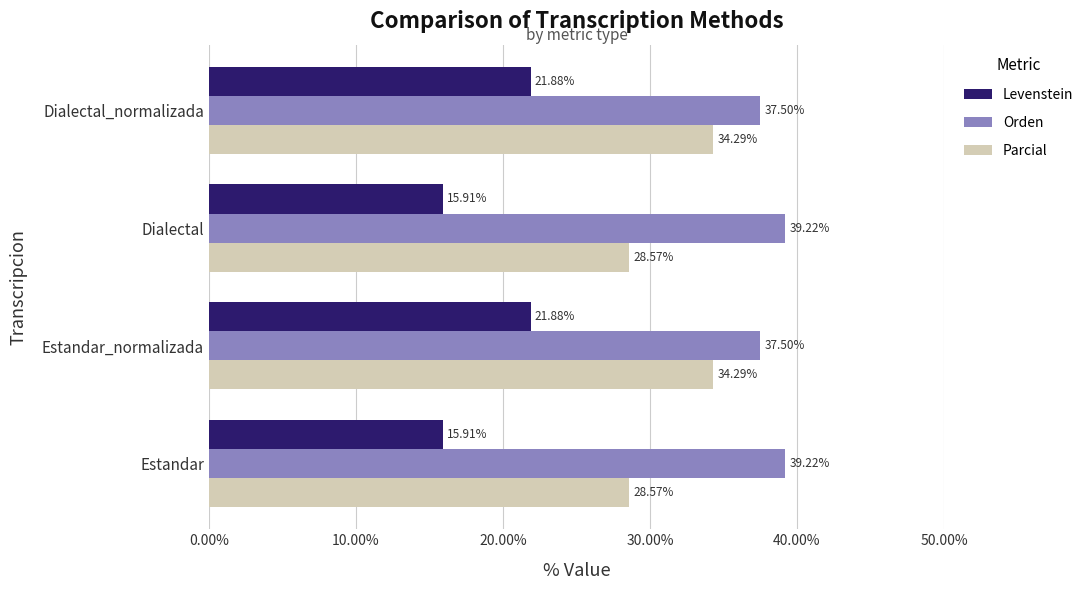

Count the number of data series in this chart.

3